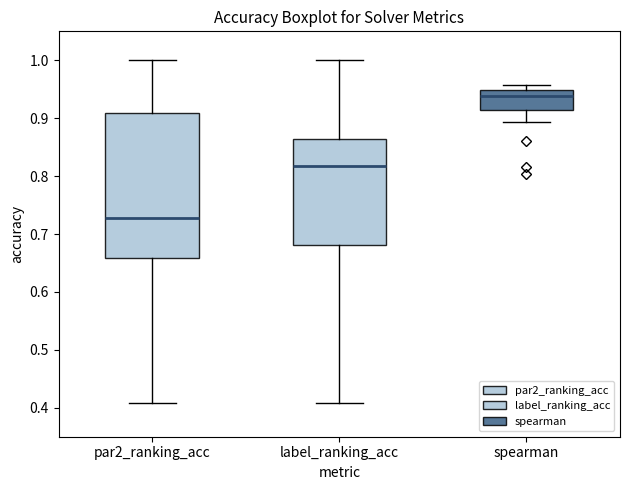

Which box is the tallest, from its lower edge to its upper edge?

par2_ranking_acc